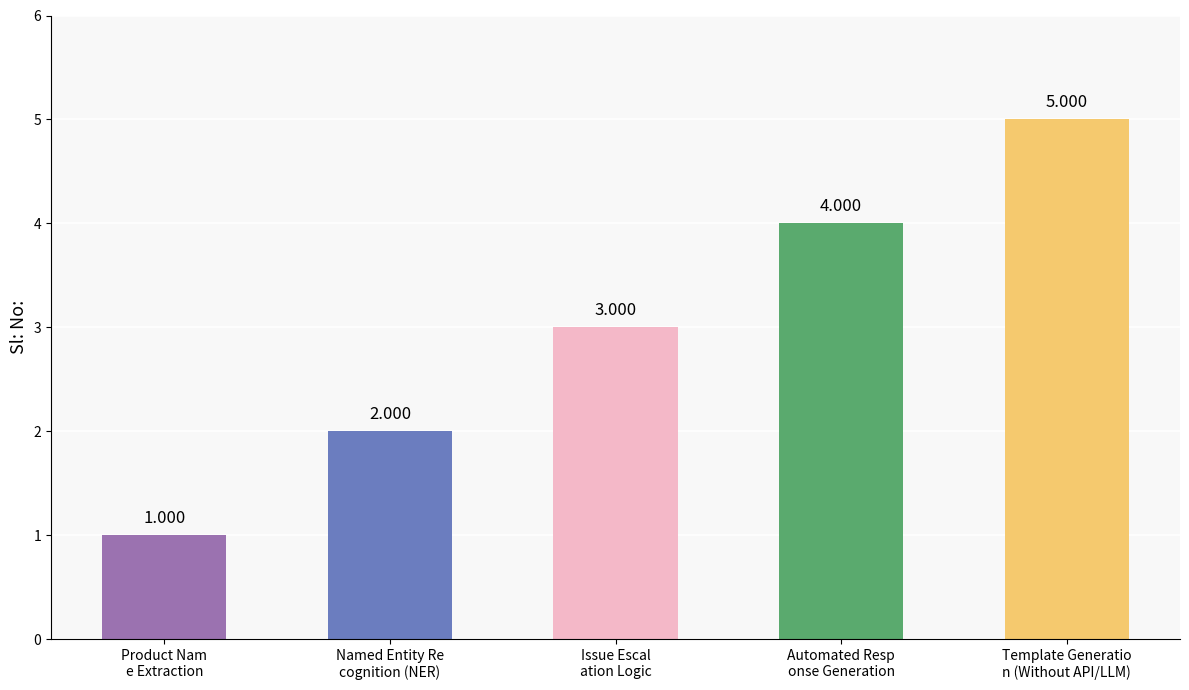

True or false: the data shows 3 at Issue Escal
ation Logic.

True